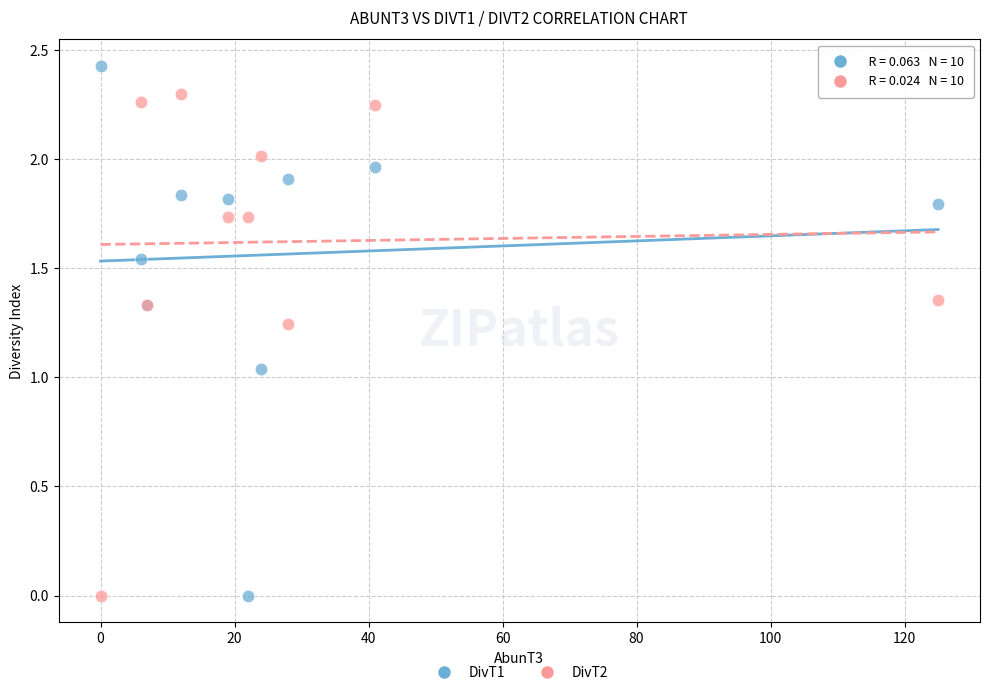

Which series reaches the maximum Y coordinate?

DivT1